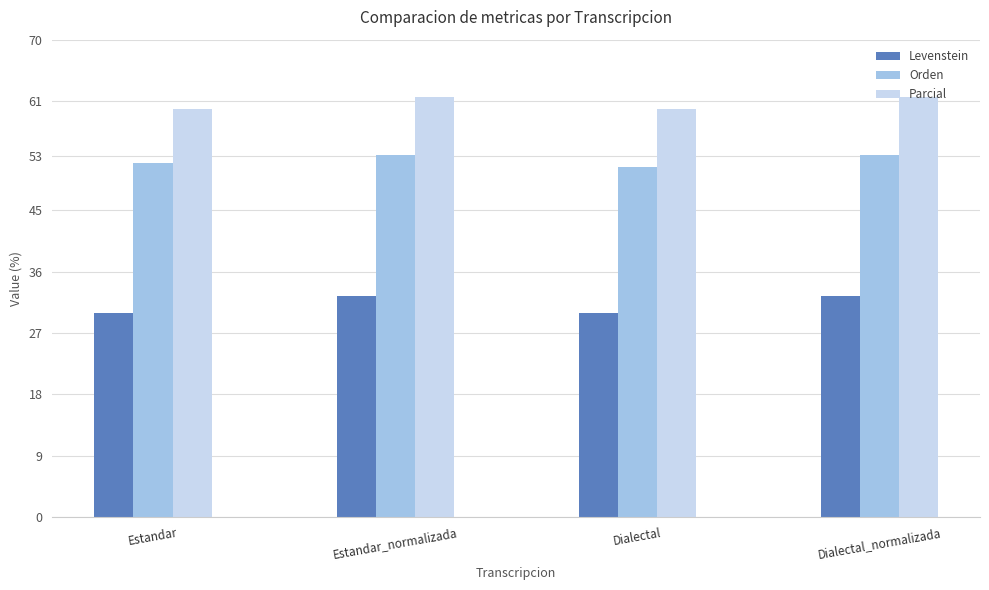

What is the label of the 1st bar from the left?

Estandar